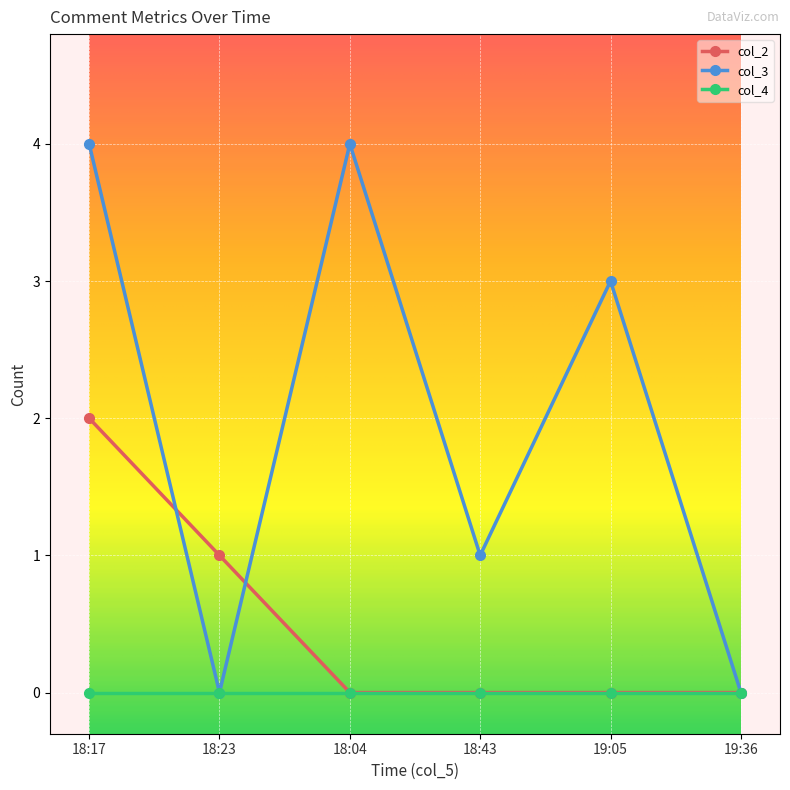

Where is col_3 nearest to the value 2?

18:43